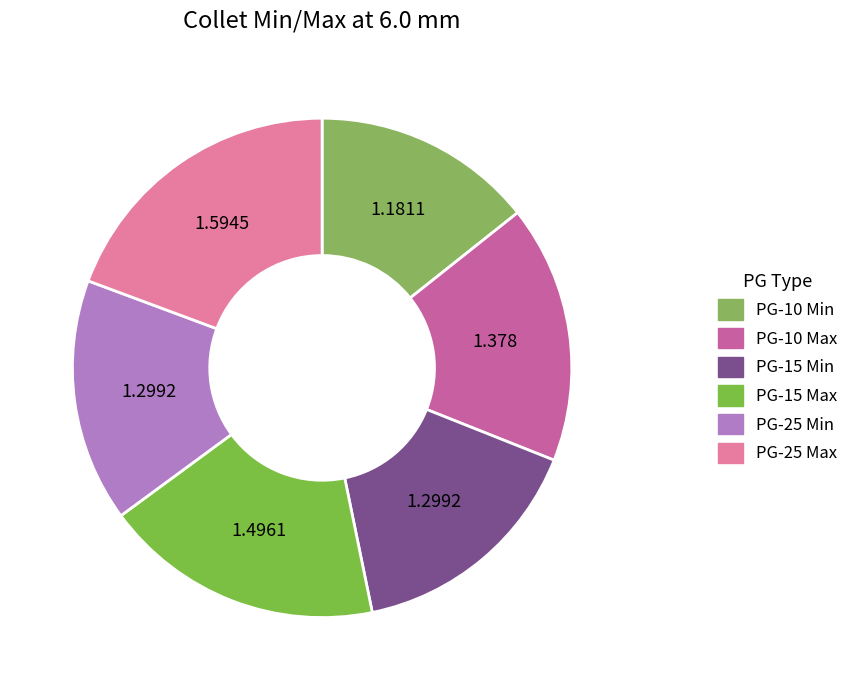

What percentage is the PG-10 Max slice, to the nearest percent?

17%